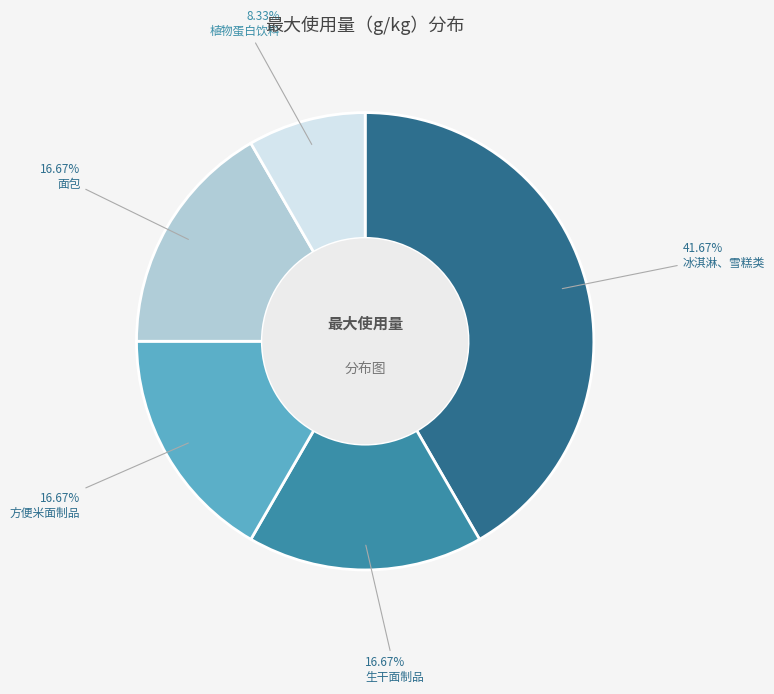

What percentage is NOT represented by 面包?

83.3%